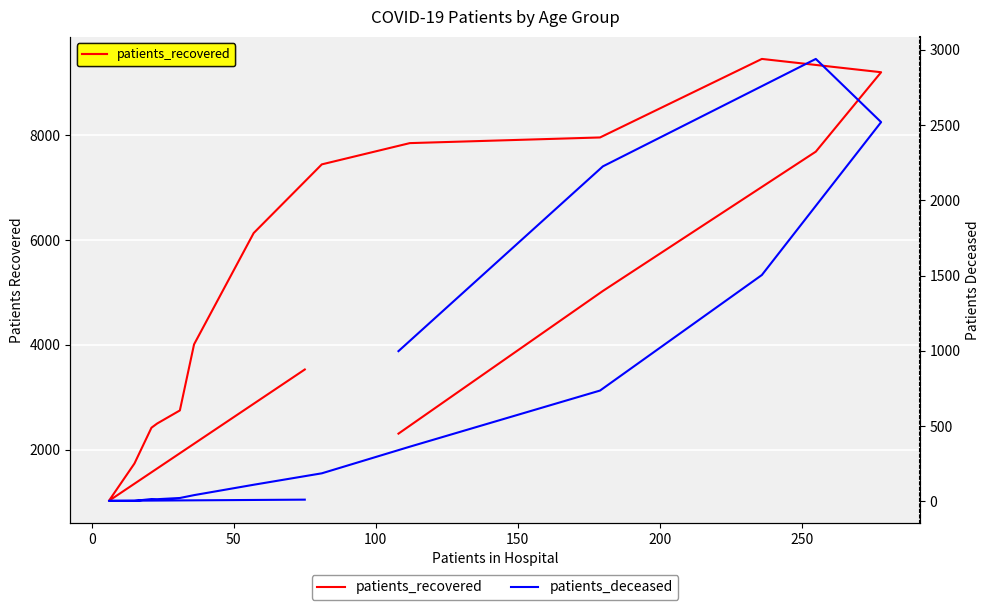

How many values in the patients_recovered series are below 5030?

8